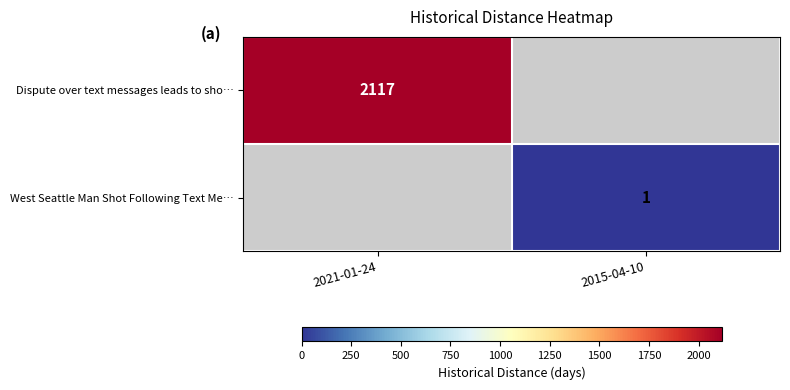

What is the maximum value shown in the chart?

2117.0